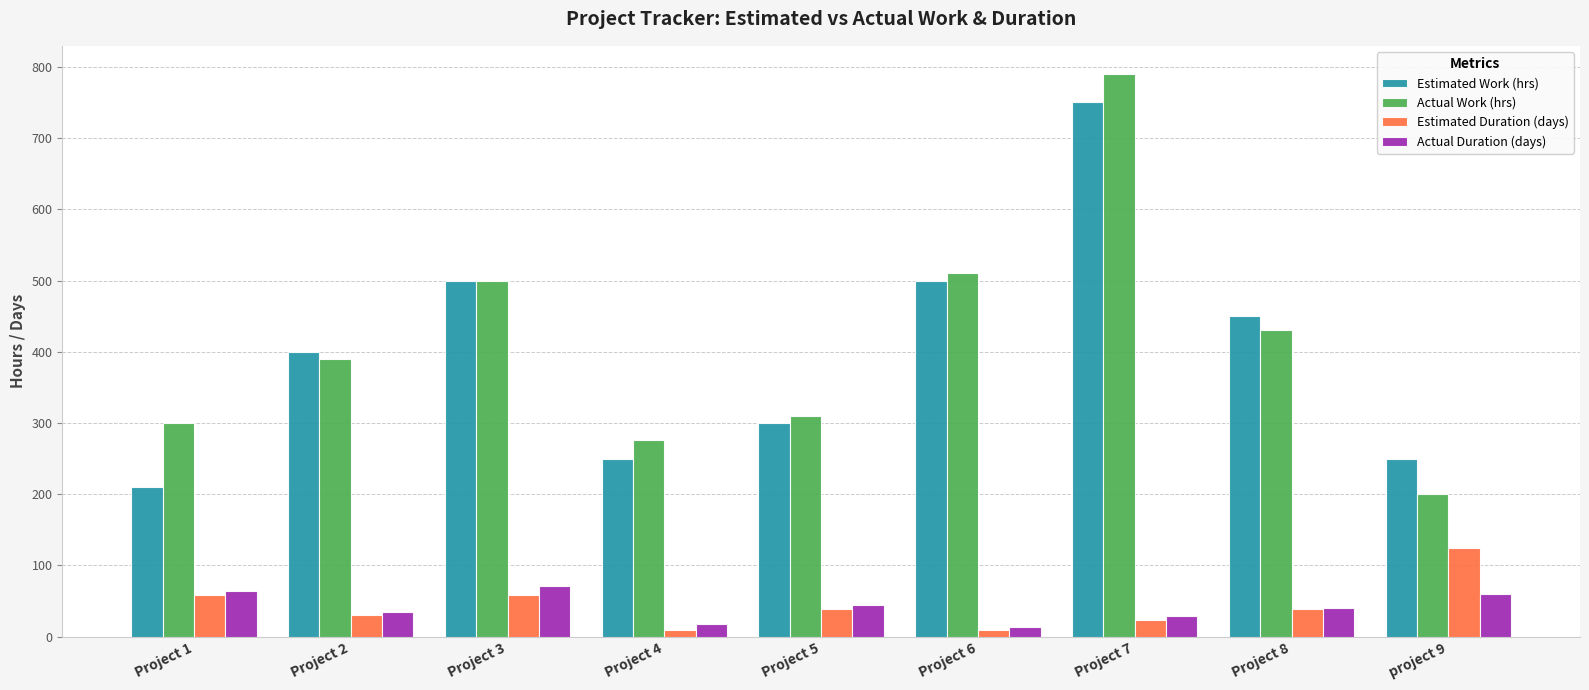

Which series has the largest total across all categories?

Actual Work (hrs)